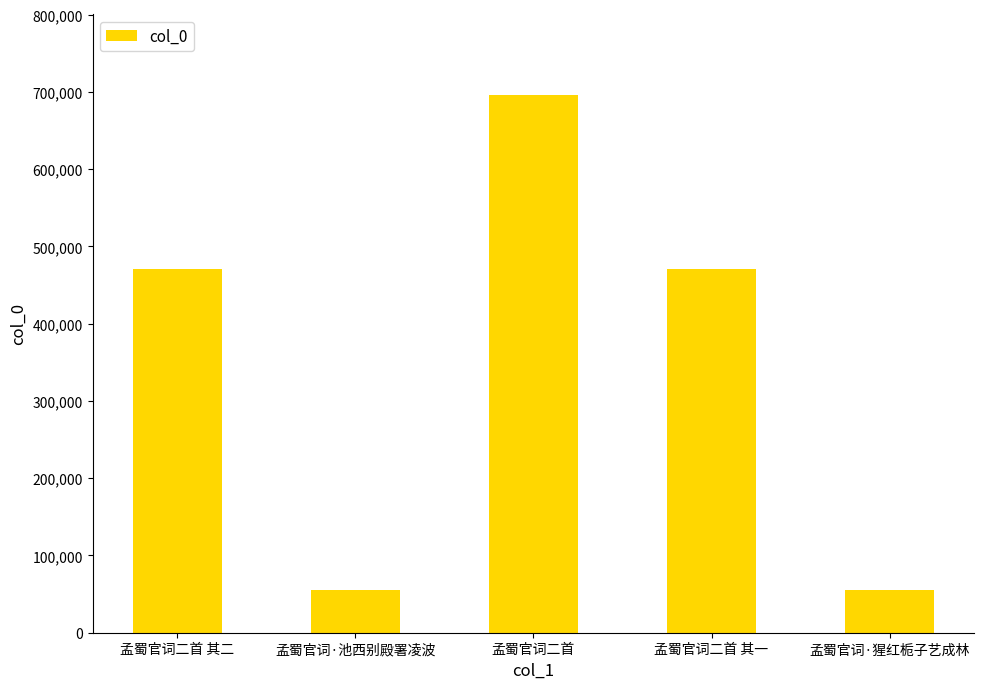

Is it true that the value at 孟蜀官词二首 其二 is 168659?

False